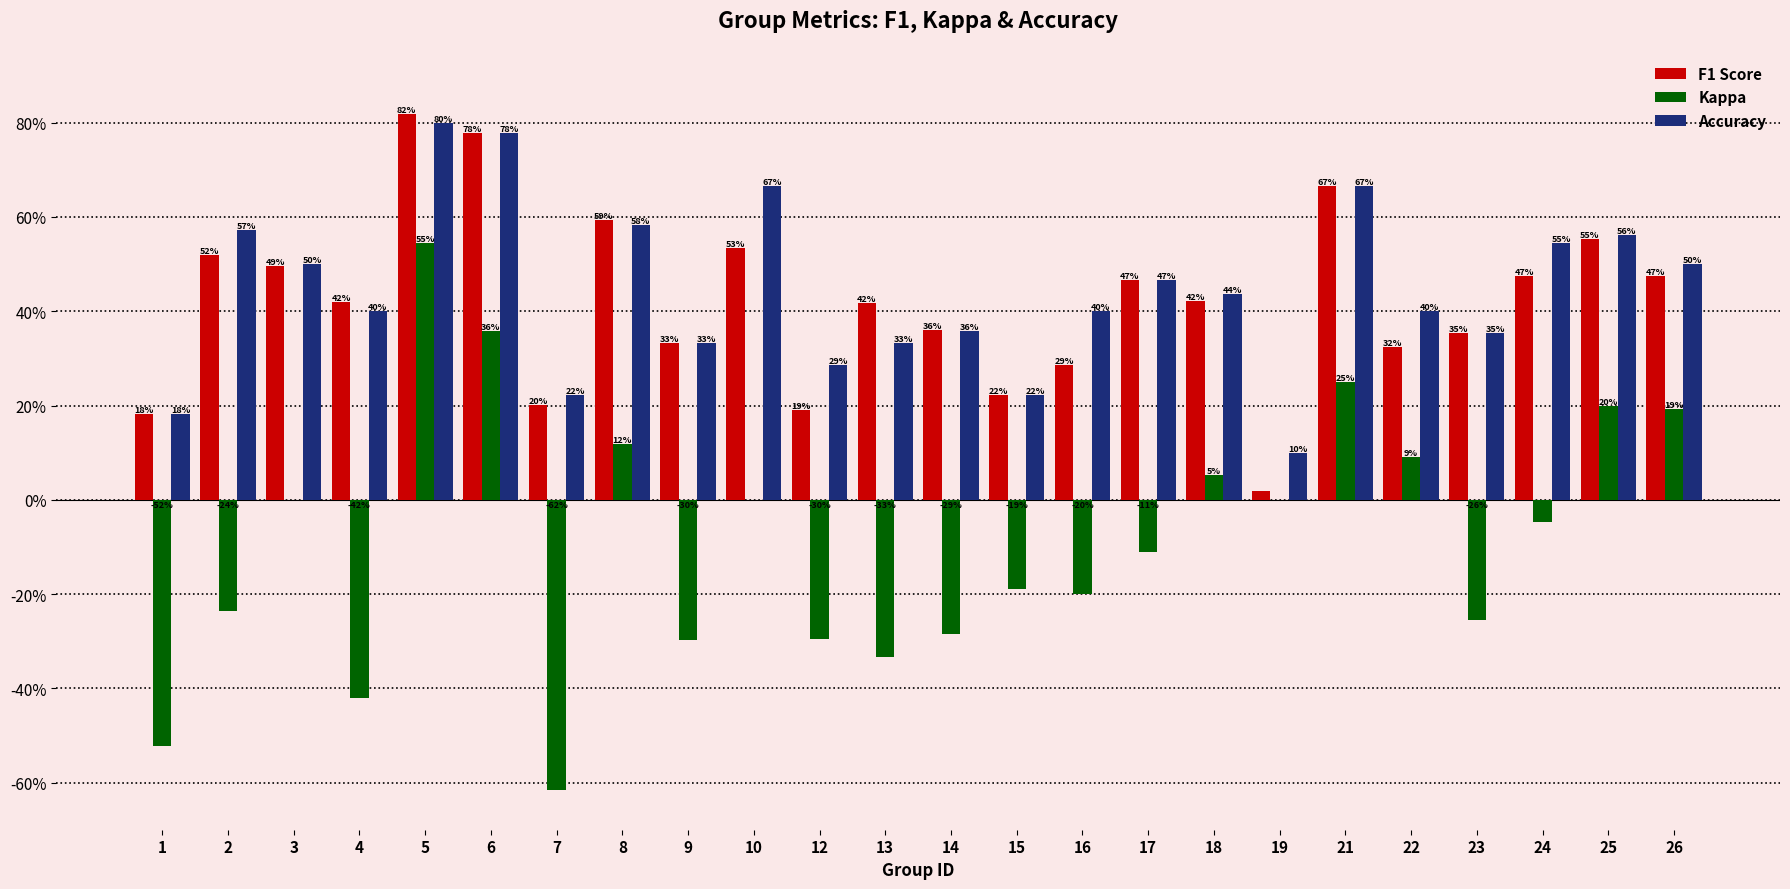

At which category is the sum across all series the highest?

5